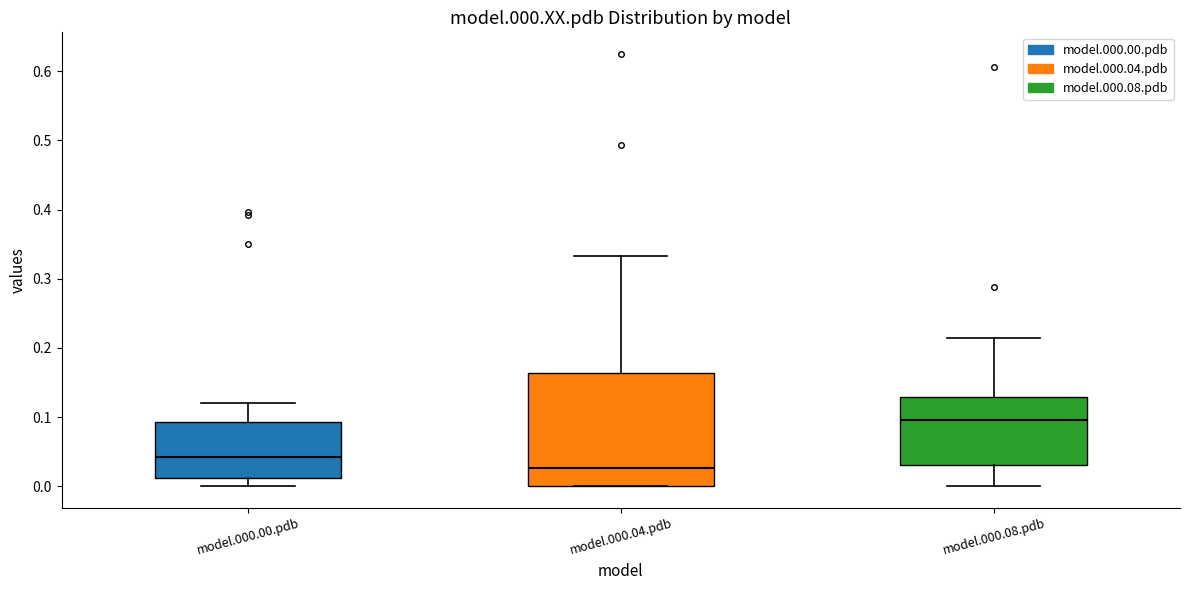

Reading left to right, transcribe this box plot: for each box, give where its median line is, the range the box spans, and where its two whiskers end, as read against the y-axis. The values are not printed on the chart, so give them approximately, as read against the axis.

model.000.00.pdb: median 0.04, box 0.01 to 0.09, whiskers 0.00 to 0.12
model.000.04.pdb: median 0.03, box 0.00 to 0.16, whiskers 0.00 to 0.33
model.000.08.pdb: median 0.10, box 0.03 to 0.13, whiskers 0.00 to 0.21